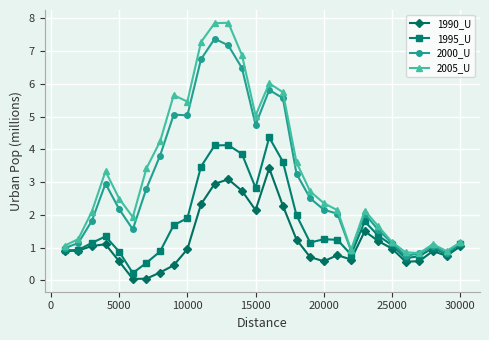

How many distinct data groups are displayed?

4